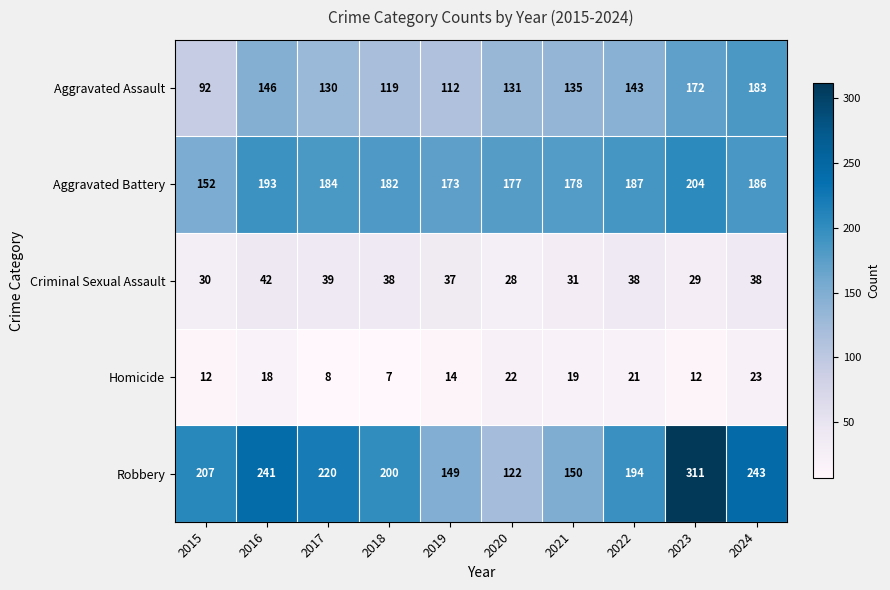

Where does the Aggravated Assault series first go above 135?

2016